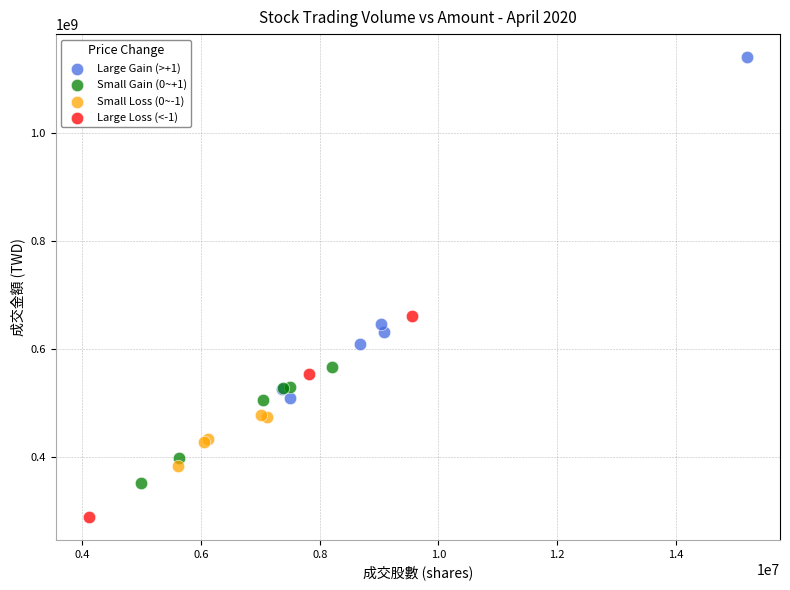

Which series has the largest Y range (max minus min)?

Large Gain (>+1)